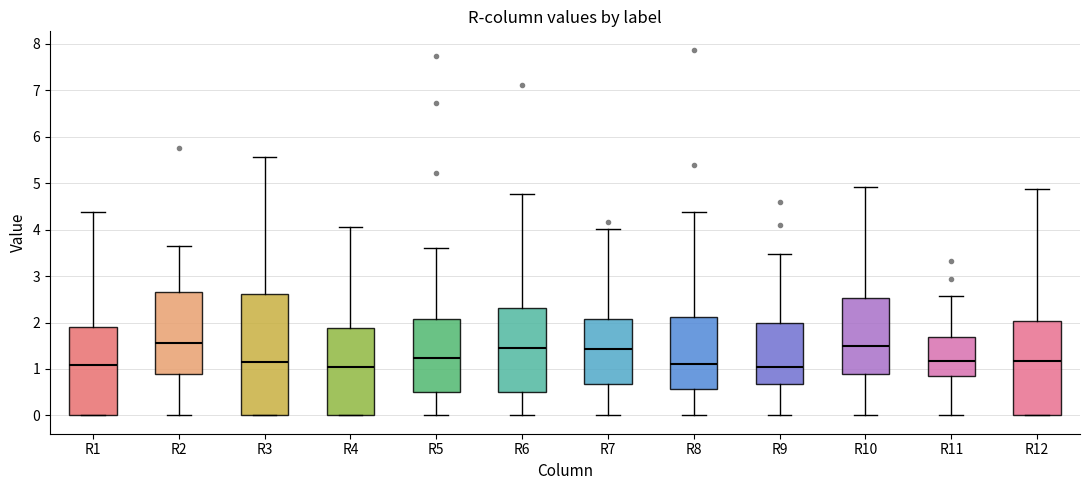

Reading left to right, read every box against the y-axis: the position of its median line, the range the box covers, and the ends of its whiskers. The values are not printed on the chart, so give them approximately, as read against the axis.

R1: median 1.1, box 0.0 to 1.9, whiskers 0.0 to 4.4
R2: median 1.6, box 0.9 to 2.7, whiskers 0.0 to 3.6
R3: median 1.2, box 0.0 to 2.6, whiskers 0.0 to 5.6
R4: median 1.0, box 0.0 to 1.9, whiskers 0.0 to 4.1
R5: median 1.2, box 0.5 to 2.1, whiskers 0.0 to 3.6
R6: median 1.5, box 0.5 to 2.3, whiskers 0.0 to 4.8
R7: median 1.4, box 0.7 to 2.1, whiskers 0.0 to 4.0
R8: median 1.1, box 0.6 to 2.1, whiskers 0.0 to 4.4
R9: median 1.0, box 0.7 to 2.0, whiskers 0.0 to 3.5
R10: median 1.5, box 0.9 to 2.5, whiskers 0.0 to 4.9
R11: median 1.2, box 0.9 to 1.7, whiskers 0.0 to 2.6
R12: median 1.2, box 0.0 to 2.0, whiskers 0.0 to 4.9